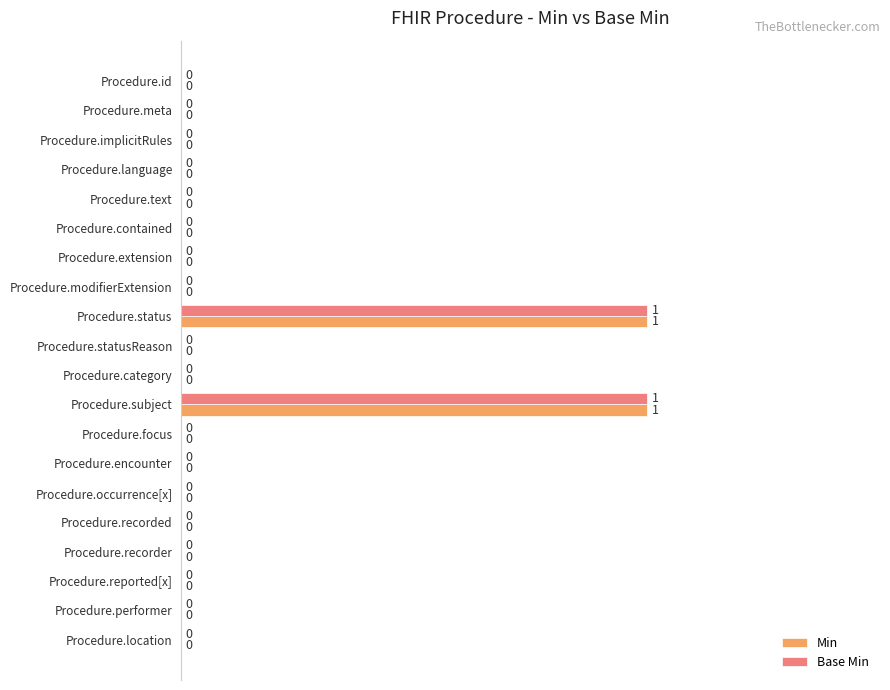

Is the value of Min at Procedure.subject greater than the value of Base Min at Procedure.focus?

Yes